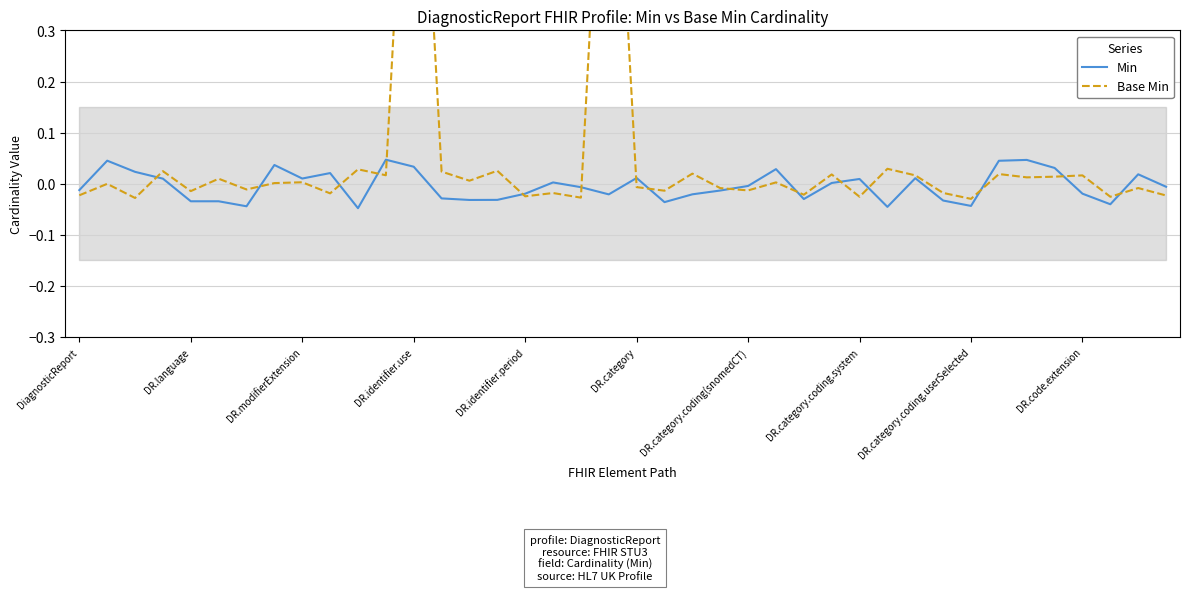

The value of Base Min at 27 is 0.0. True or false?

False